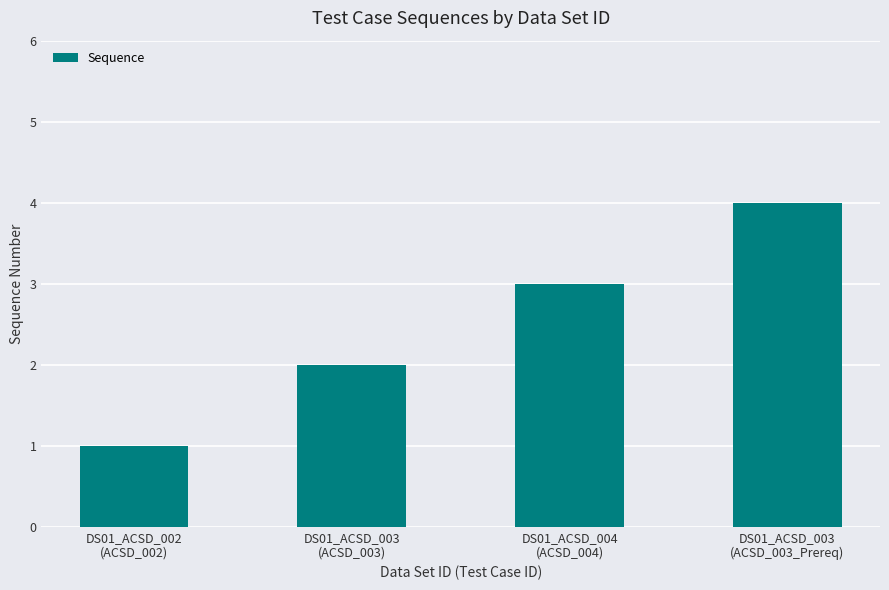

Which has a higher value, DS01_ACSD_003
(ACSD_003) or DS01_ACSD_003
(ACSD_003_Prereq)?

DS01_ACSD_003
(ACSD_003_Prereq)